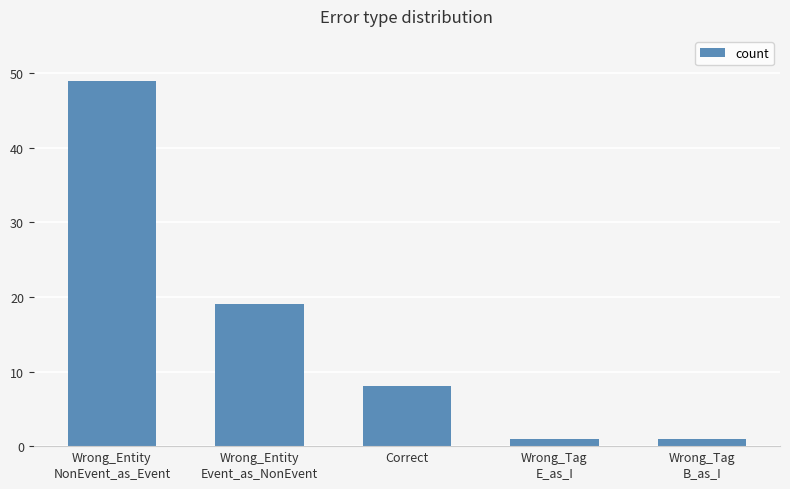

Reading left to right, transcribe all the data shown in this chart.

Wrong_Entity
NonEvent_as_Event=49	Wrong_Entity
Event_as_NonEvent=19	Correct=8	Wrong_Tag
E_as_I=1	Wrong_Tag
B_as_I=1